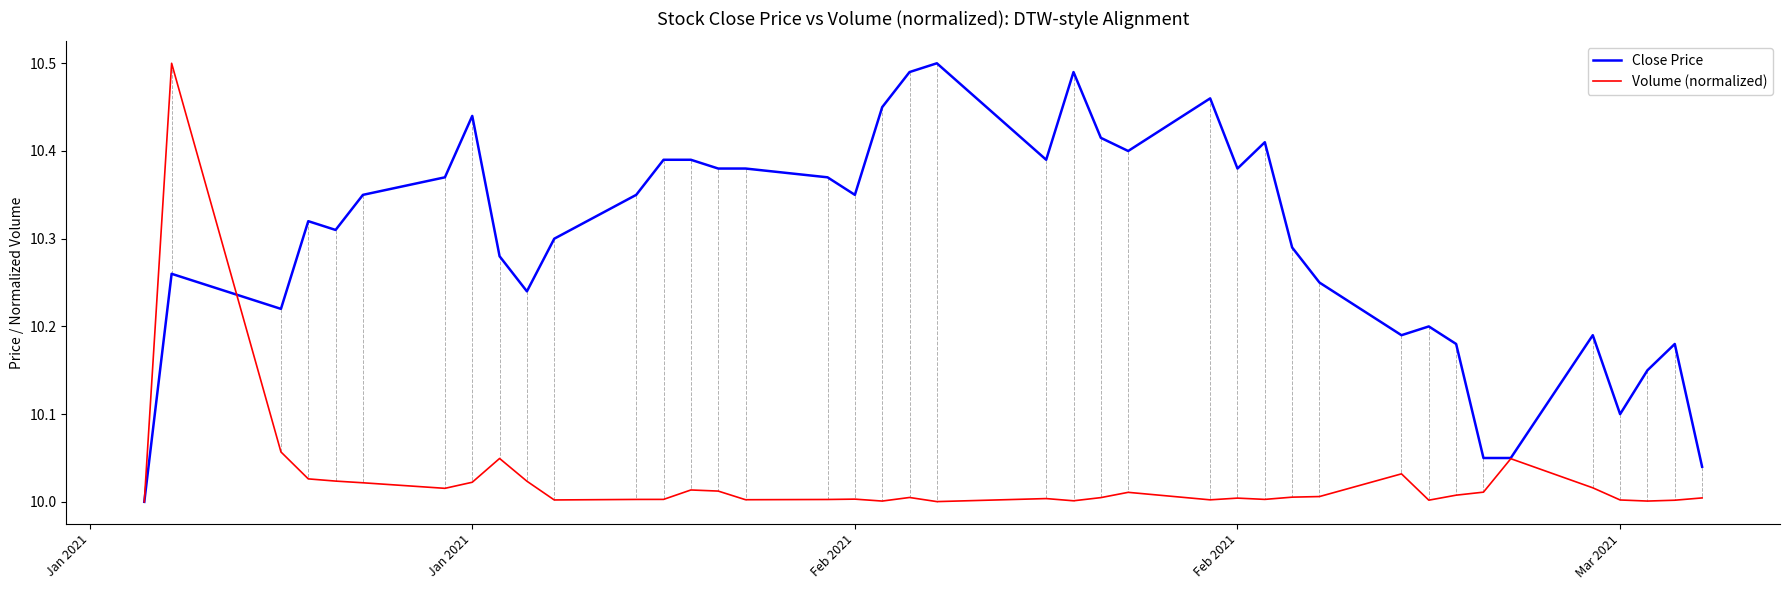

Rank the series by their average value, from lowest to highest.

Volume (normalized), Close Price